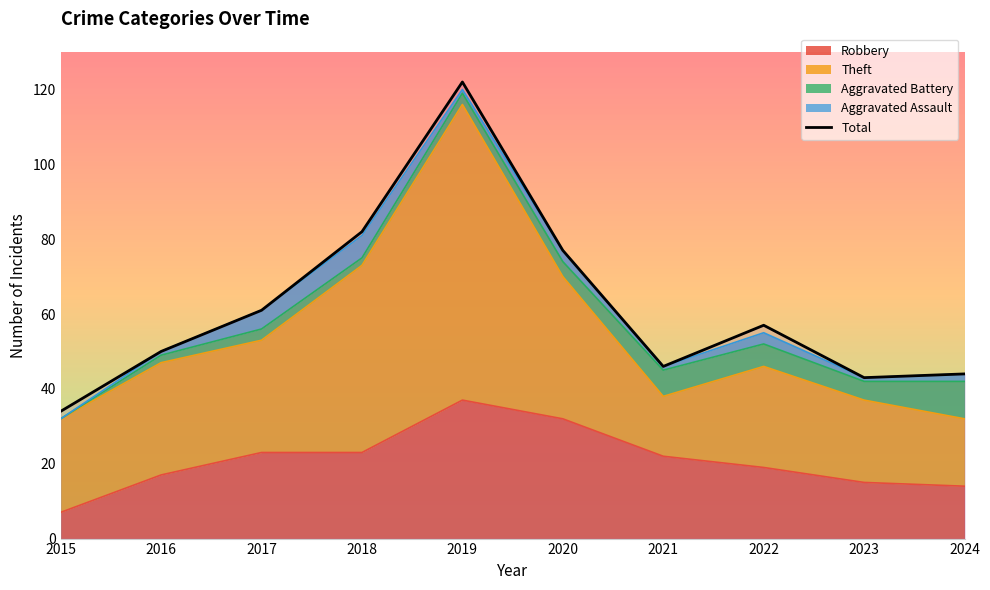

What is the change in value from 2021 to 2022?

+11